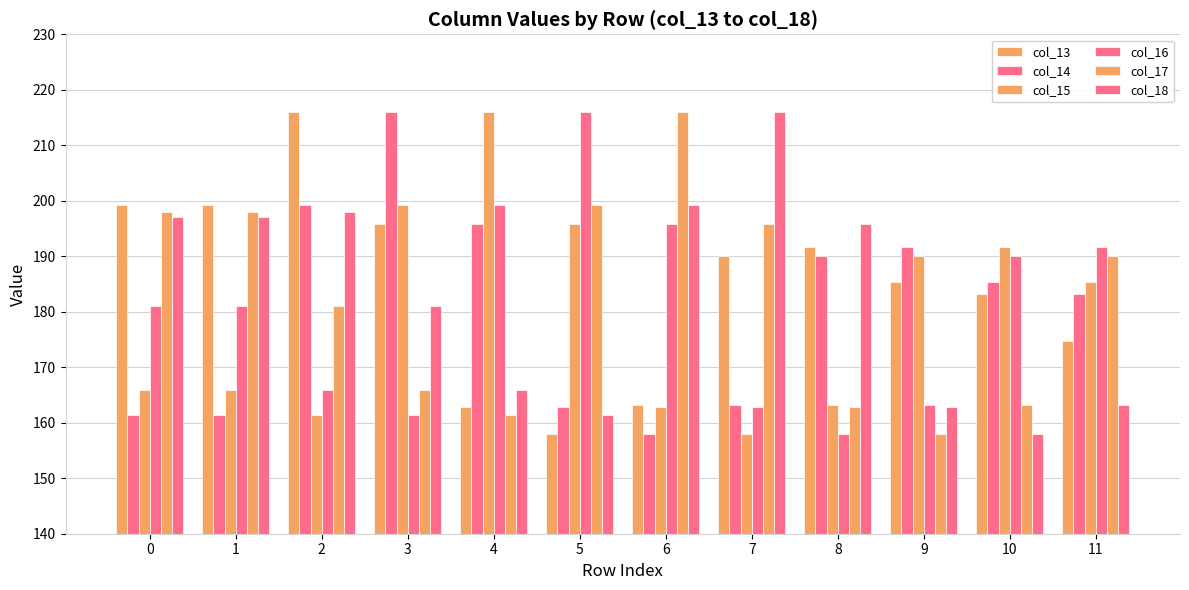

At how many categories does at least one series exceed 186?

12